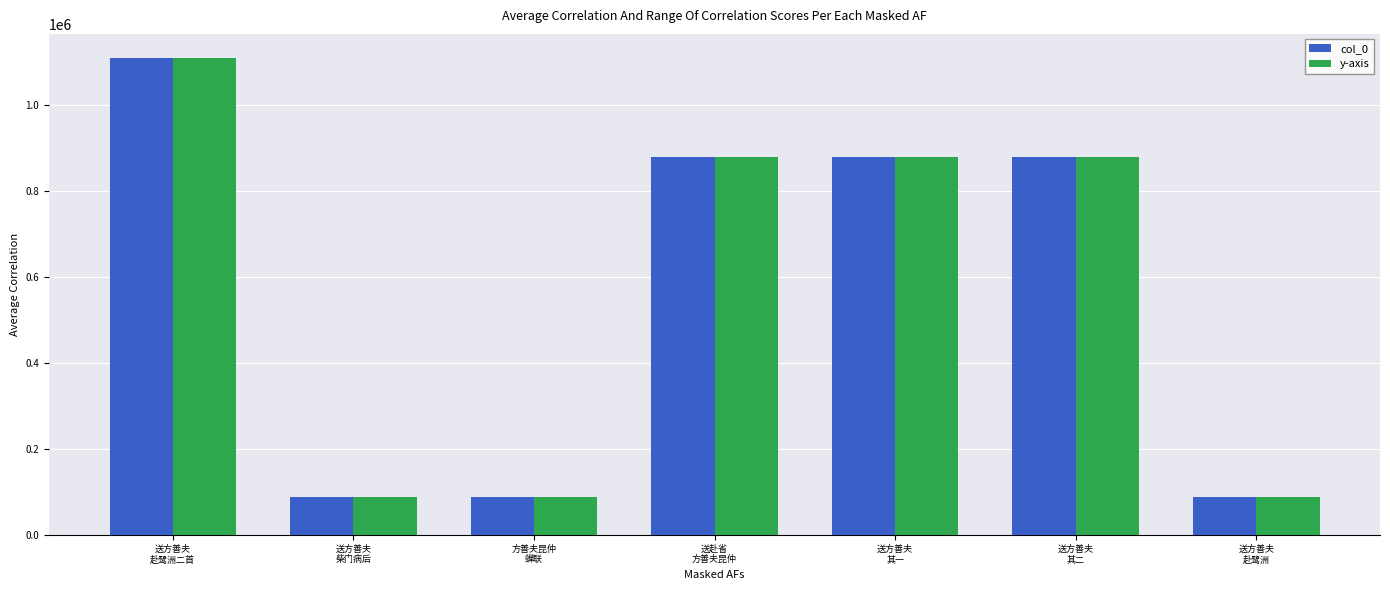

True or false: col_0 has a value of 1527074 at 送赴省
方善夫昆仲.

False